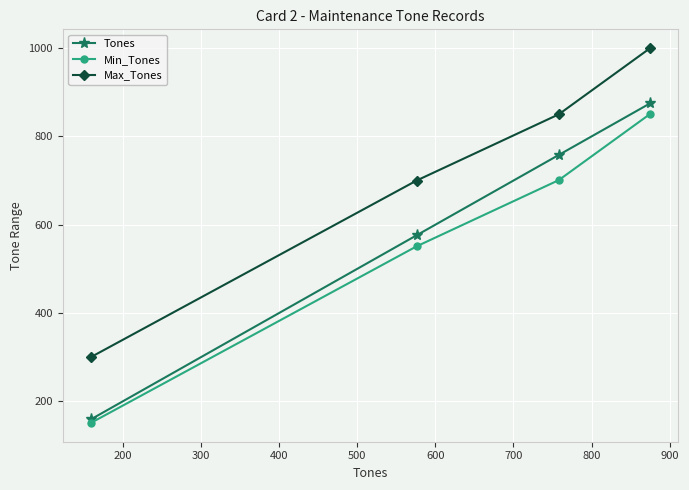

What is the minimum value for Max_Tones?

300